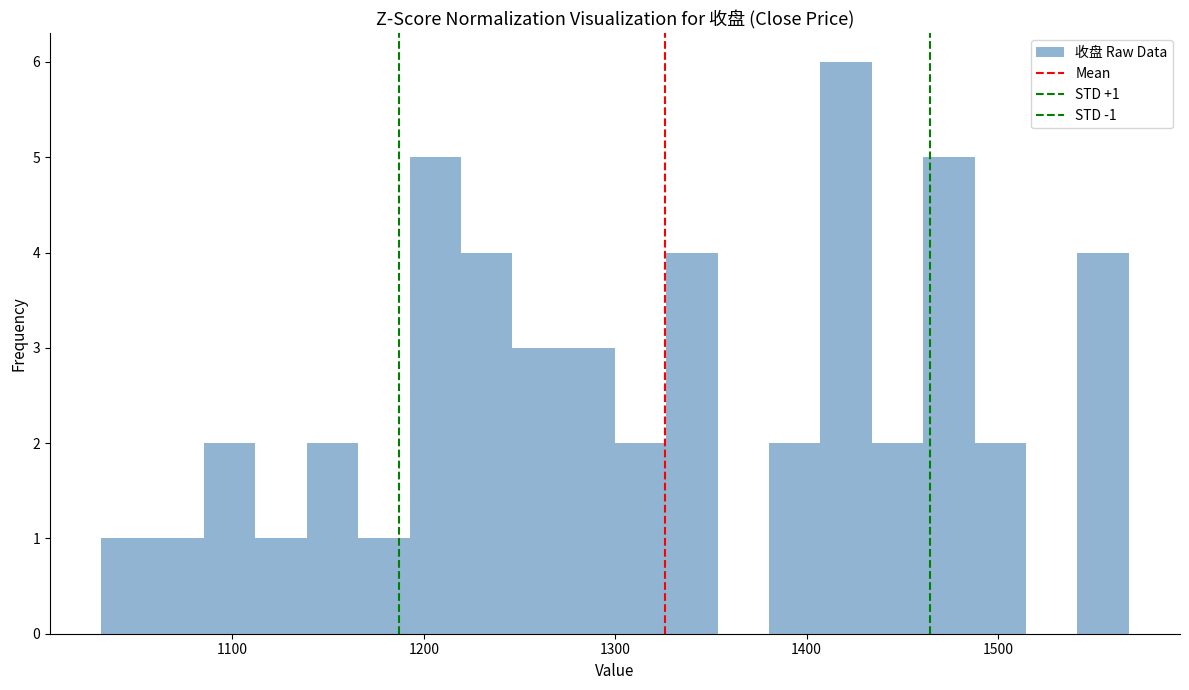

Around what value on the x-axis is the tallest bar? Give the approximate position of its centre, as read against the axis.

1420